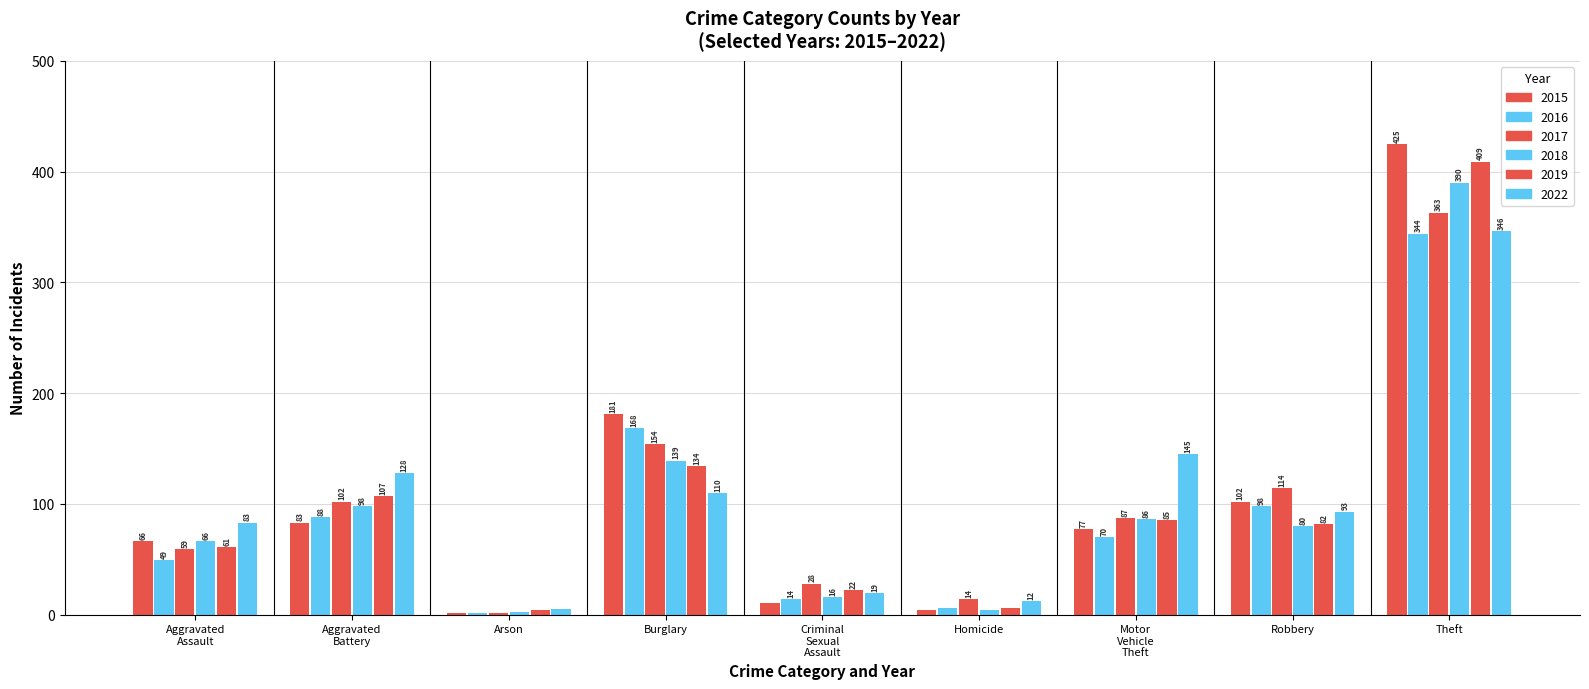

Which category has the lowest value across all series?

Arson